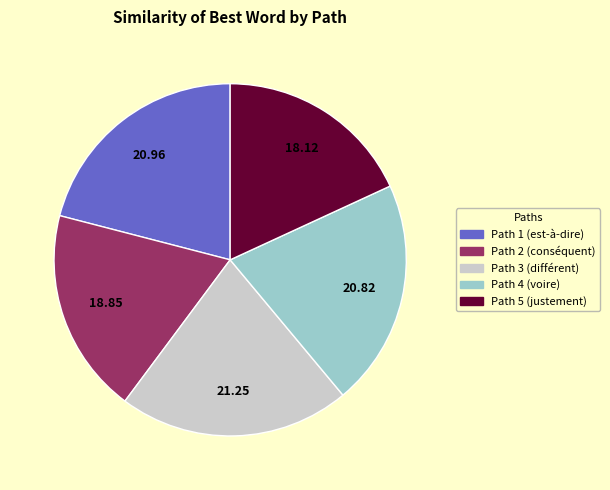

Does Path 3 represent more than half of the total?

No